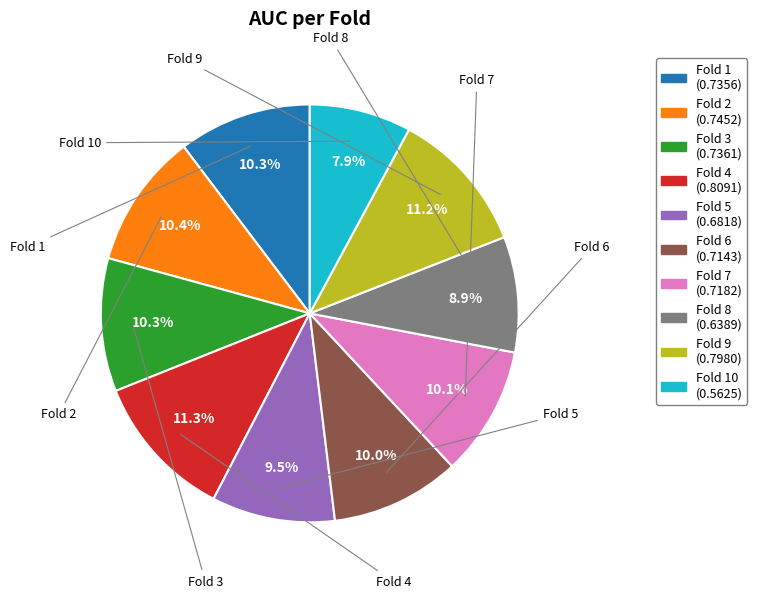

Does any single category account for the majority?

No